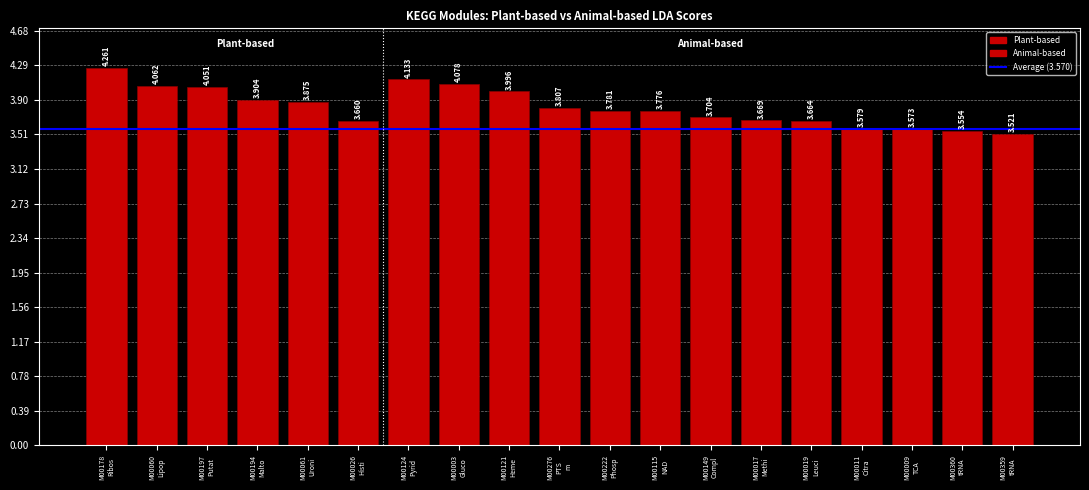

Are the bars grouped side by side (vs. stacked)?

No